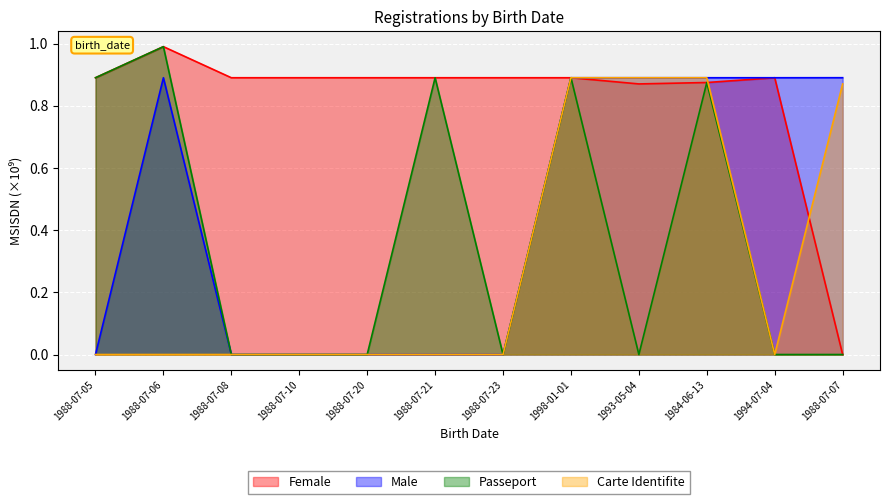

Which series has the widest spread of values?

Female